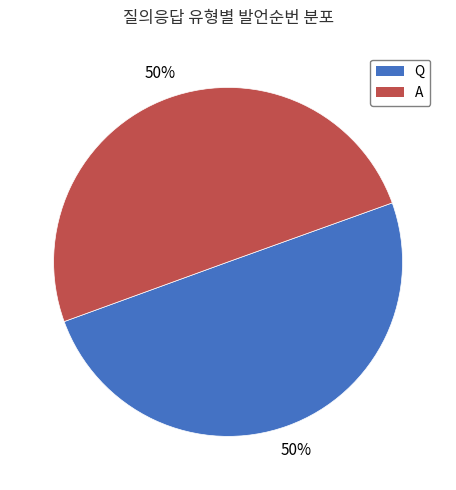

Combined, do A and Q account for over 50%?

Yes